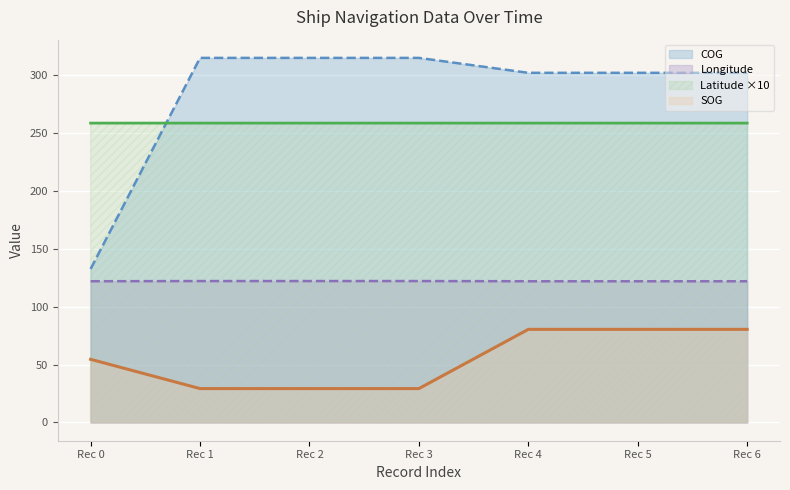

True or false: SOG and Latitude ×10 intersect in this chart.

False